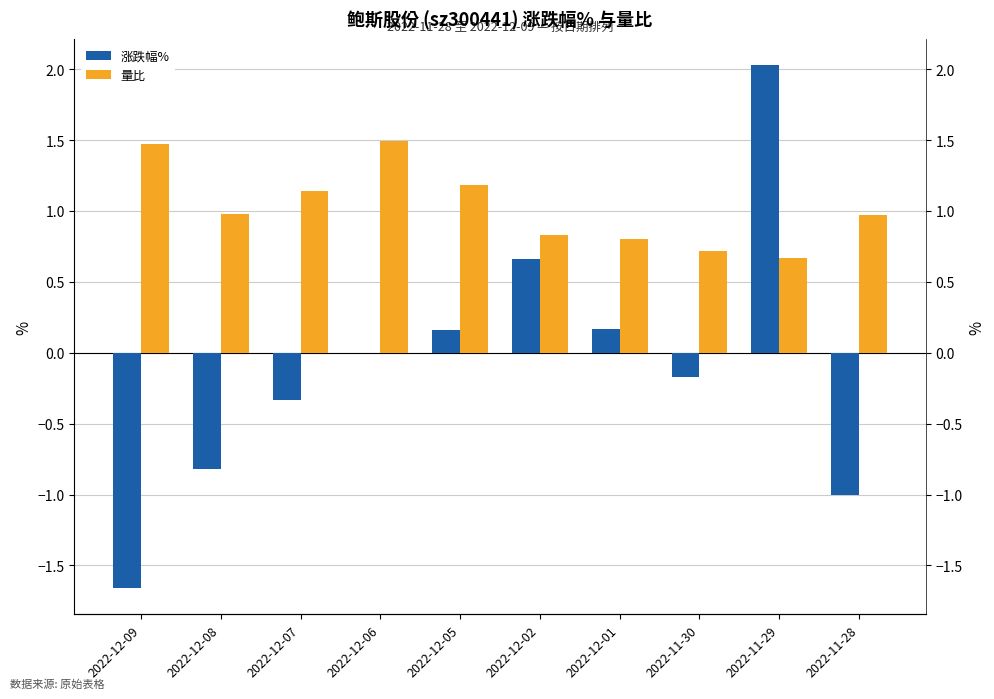

True or false: 涨跌幅% has a value of -1.0 at 2022-11-28.

True